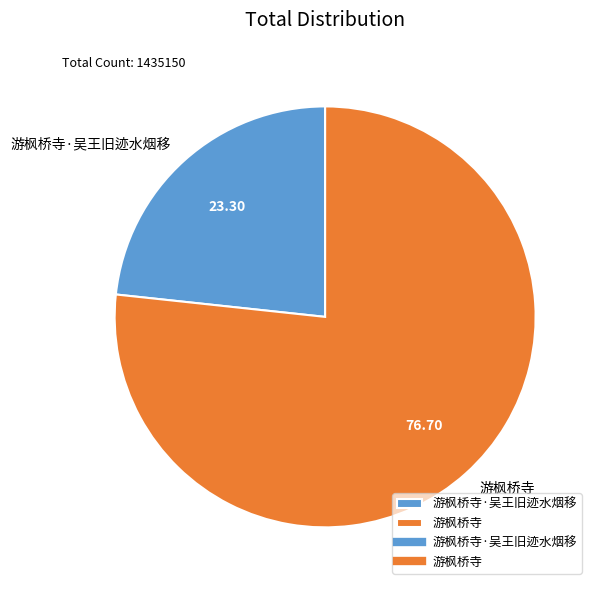

Is it true that 游枫桥寺 is 71% of the pie?

False